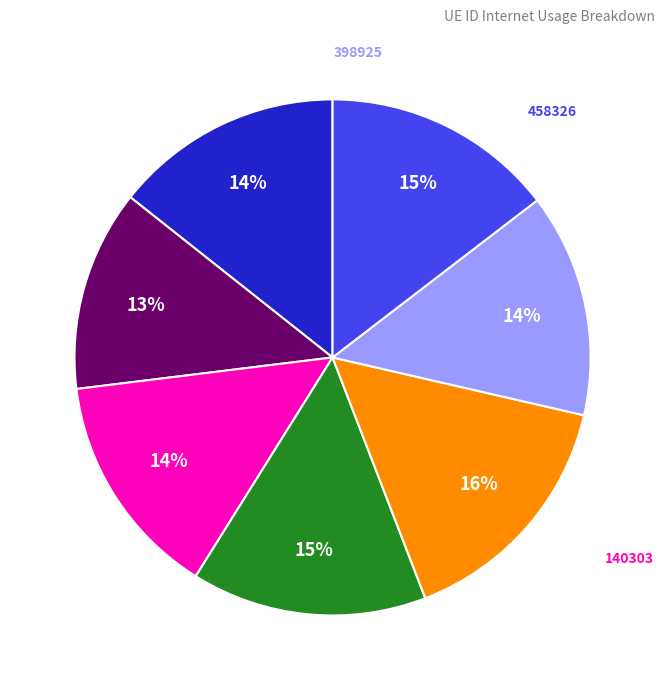

To the nearest percent, what is the difference between the largest and smallest slice percentages?

3%